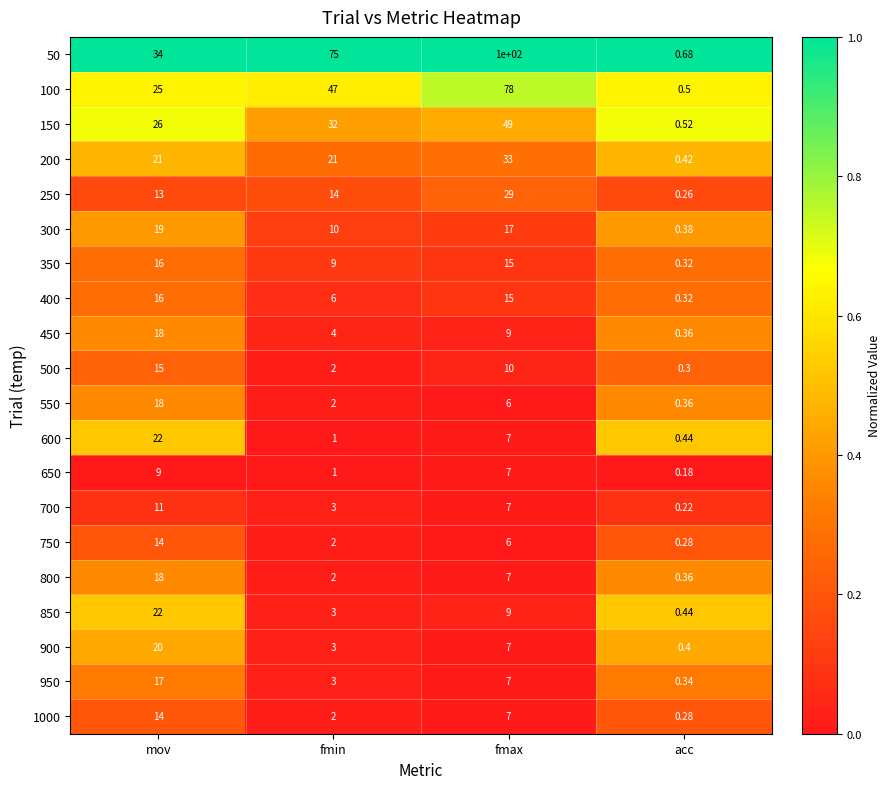

Rank the categories by 750 value from highest to lowest.

mov, fmax, fmin, acc